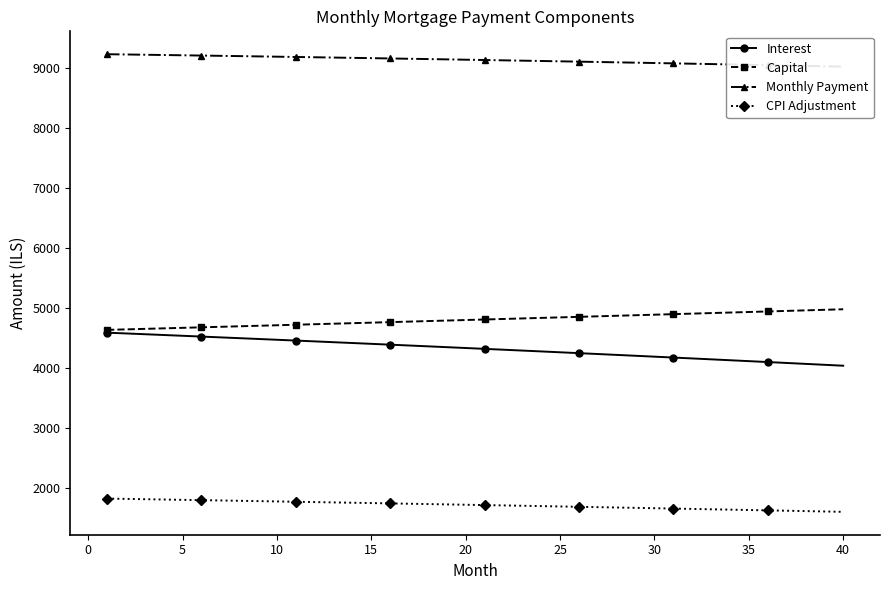

What is the difference between the maximum and minimum values in the CPI Adjustment series?

220.8